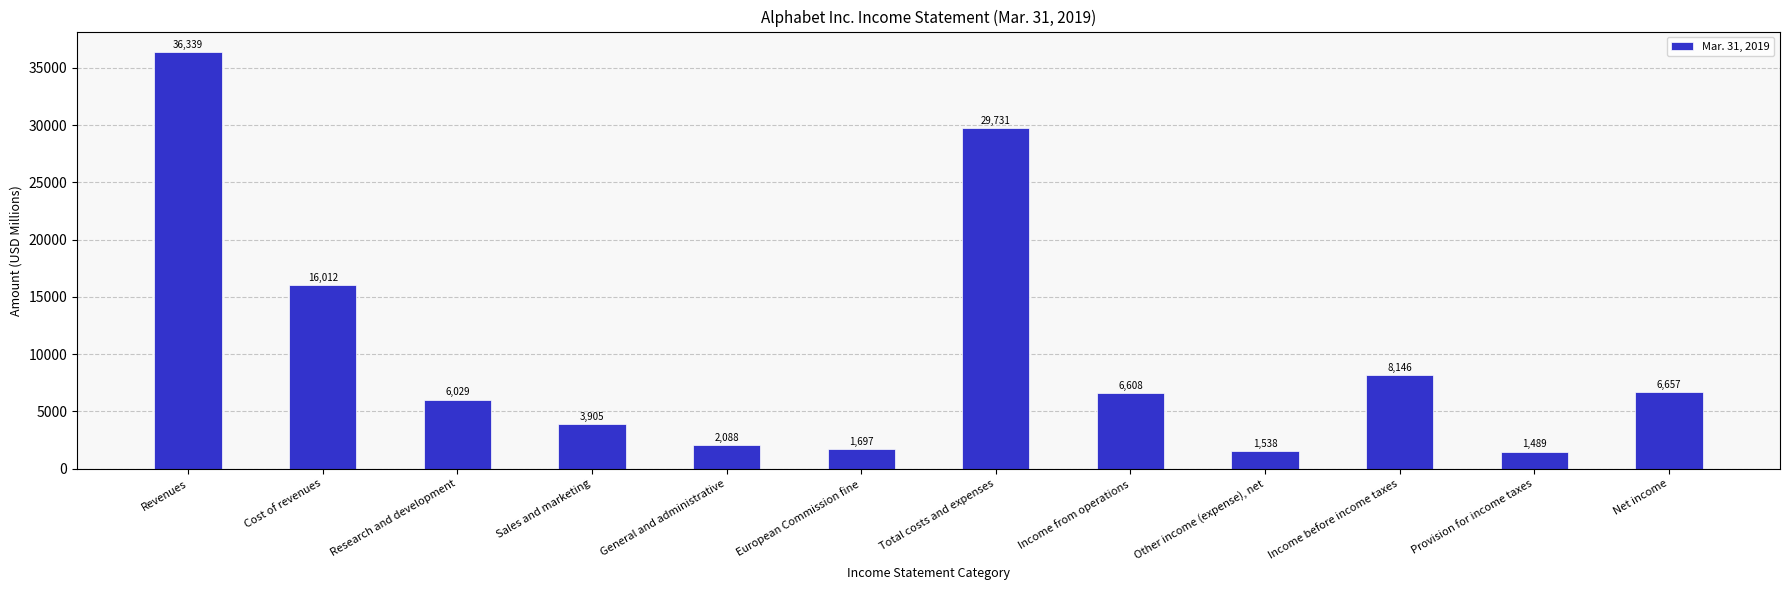

Where is the data nearest to the value 18914?

Cost of revenues